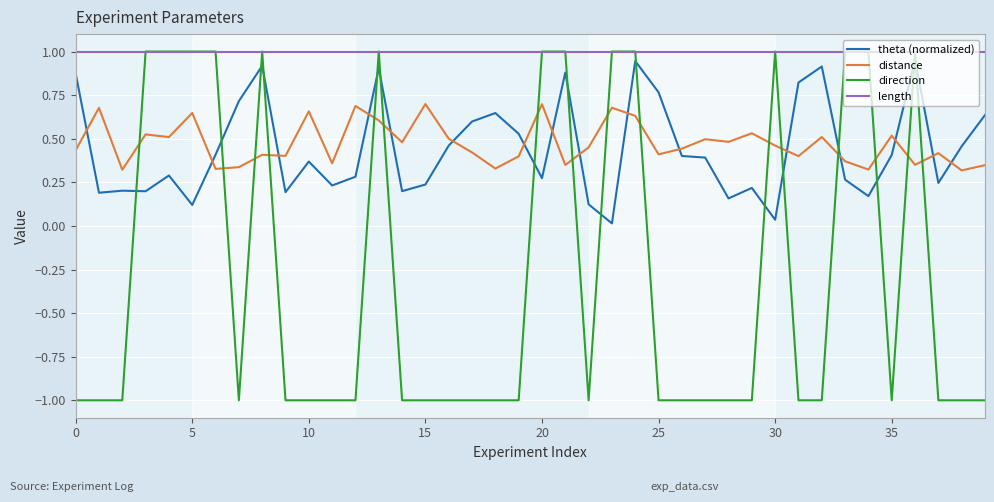

Which series has the largest range (max minus min)?

direction